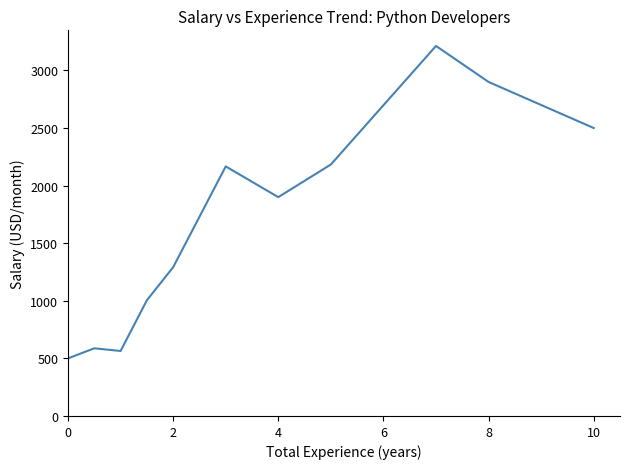

What is the greatest value displayed?

3212.5